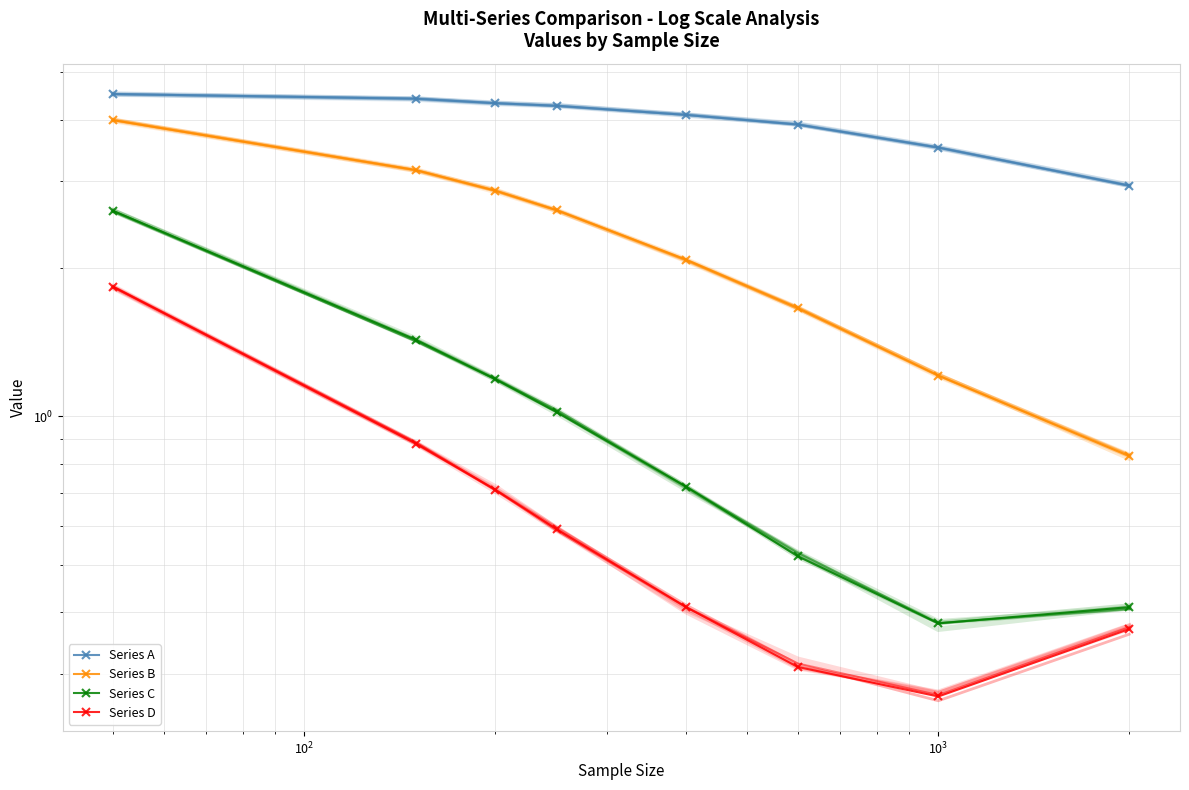

True or false: Series C and Series B cross at least once.

False